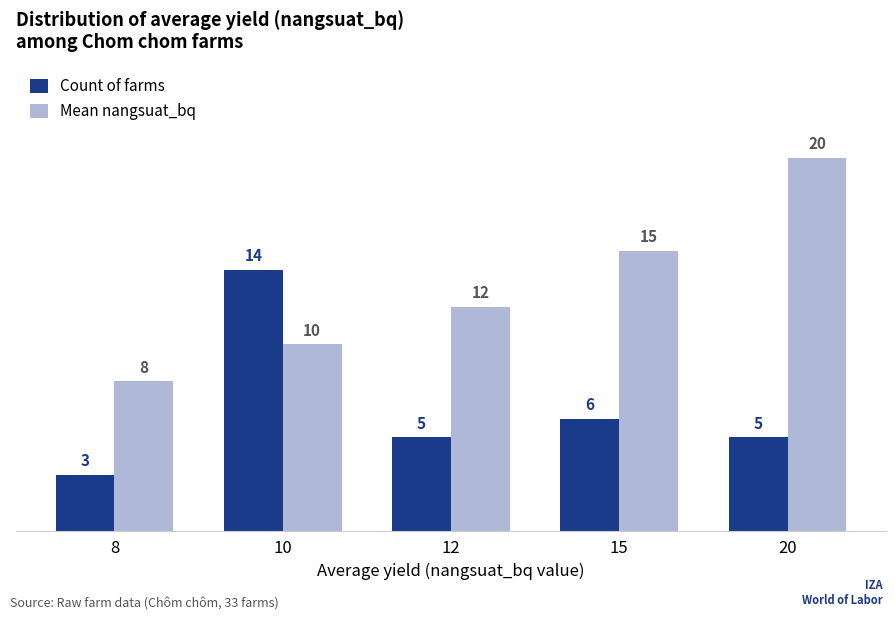

Is the value of Mean nangsuat_bq at 15 greater than the value of Count of farms at 8?

Yes